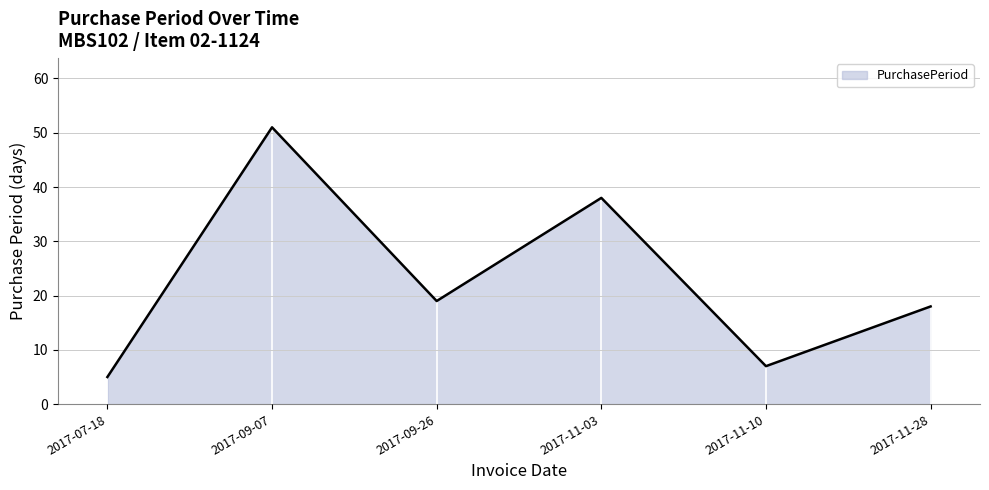

Rank the categories by value from lowest to highest.

2017-07-18, 2017-11-10, 2017-11-28, 2017-09-26, 2017-11-03, 2017-09-07